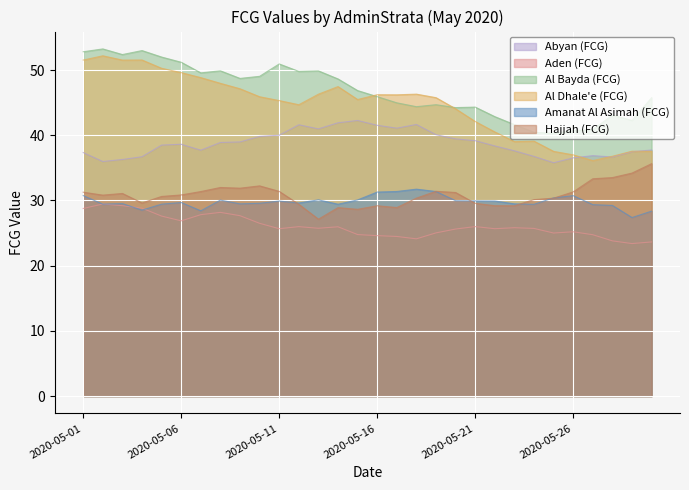

Is the value of Amanat Al Asimah (FCG) at 2020-05-16 greater than the value of Abyan (FCG) at 2020-05-20?

No